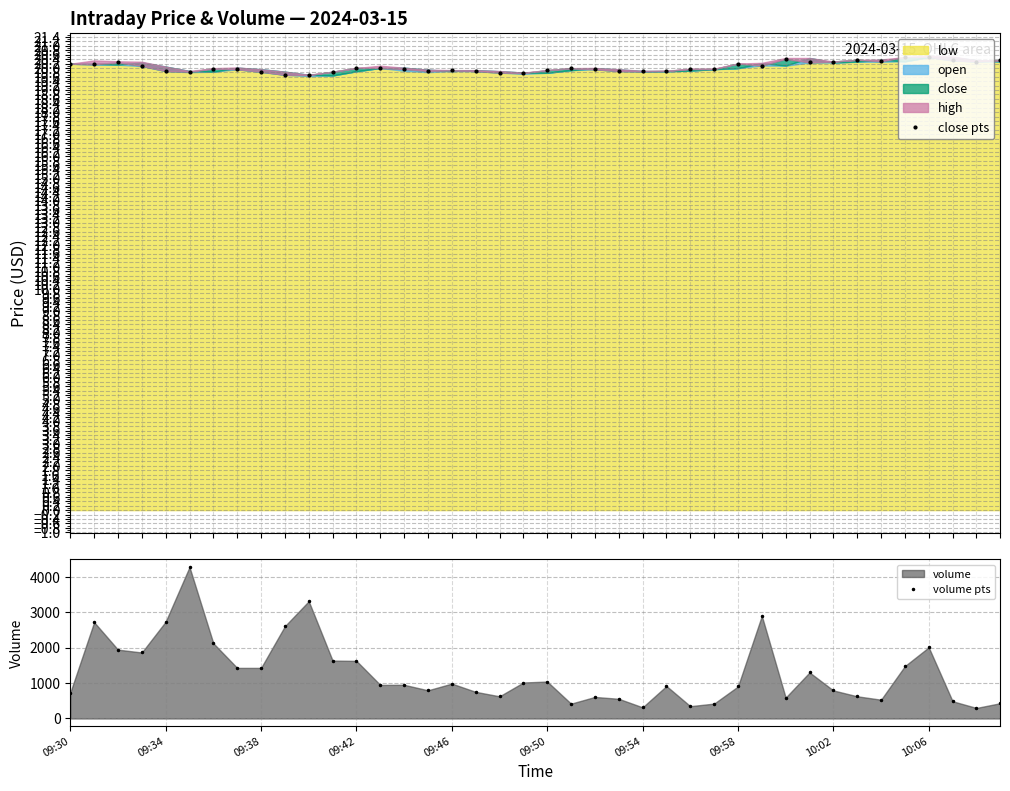

True or false: volume pts and close pts intersect in this chart.

False